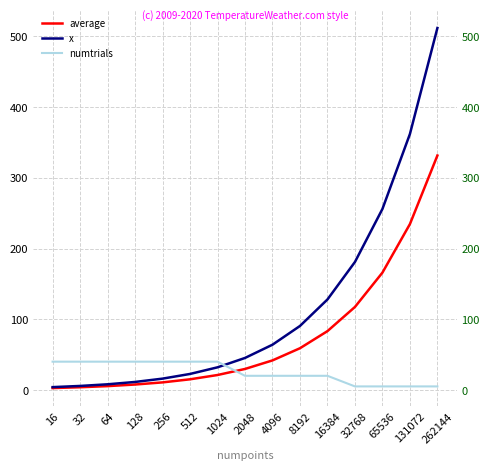

At which category does the chart reach its minimum across all series?

16